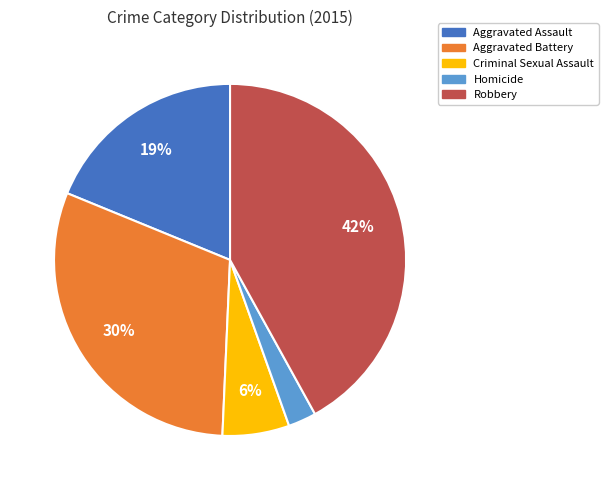

To the nearest percent, what is the difference between the largest and smallest slice percentages?

39%